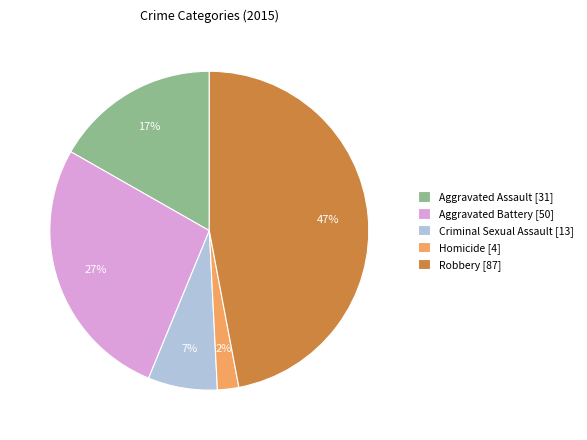

Is Homicide the majority of the pie?

No